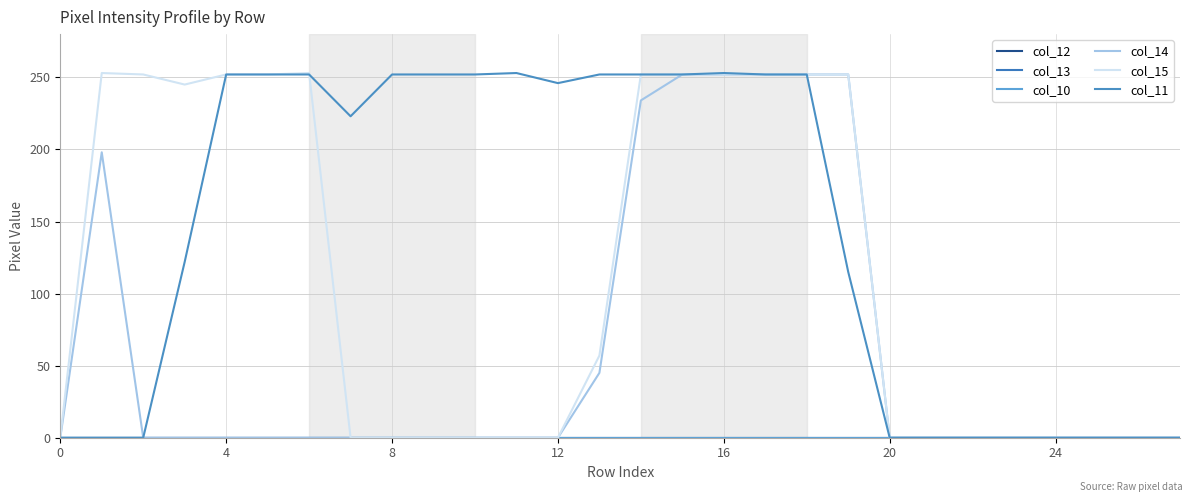

Does the chart display data point markers on the line(s)?

No